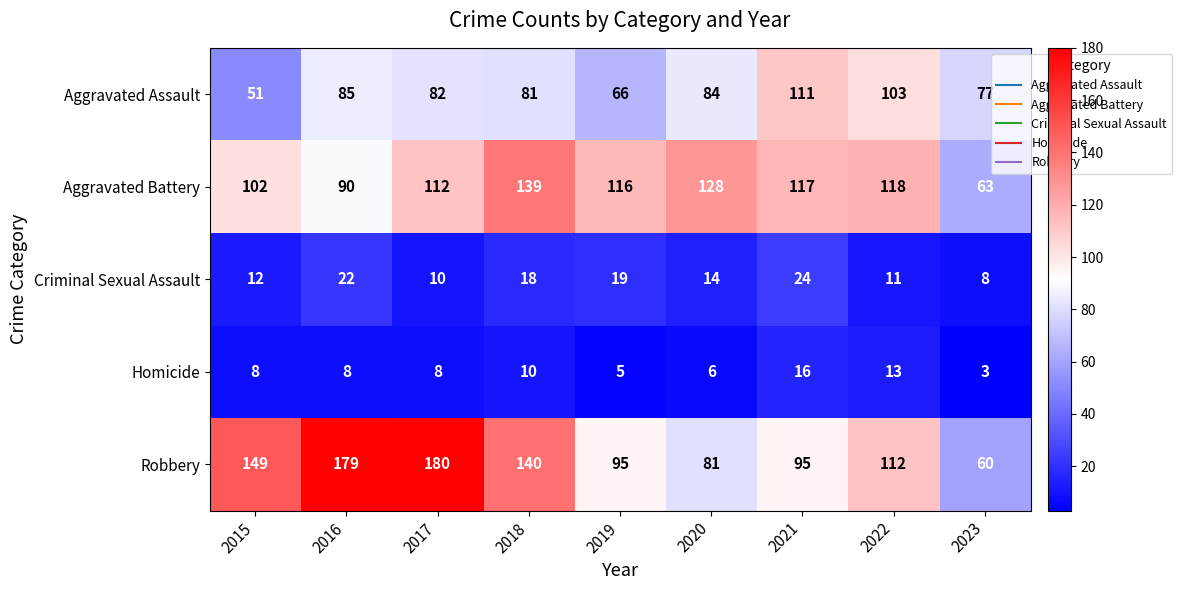

At which category does the chart reach its minimum across all series?

2023